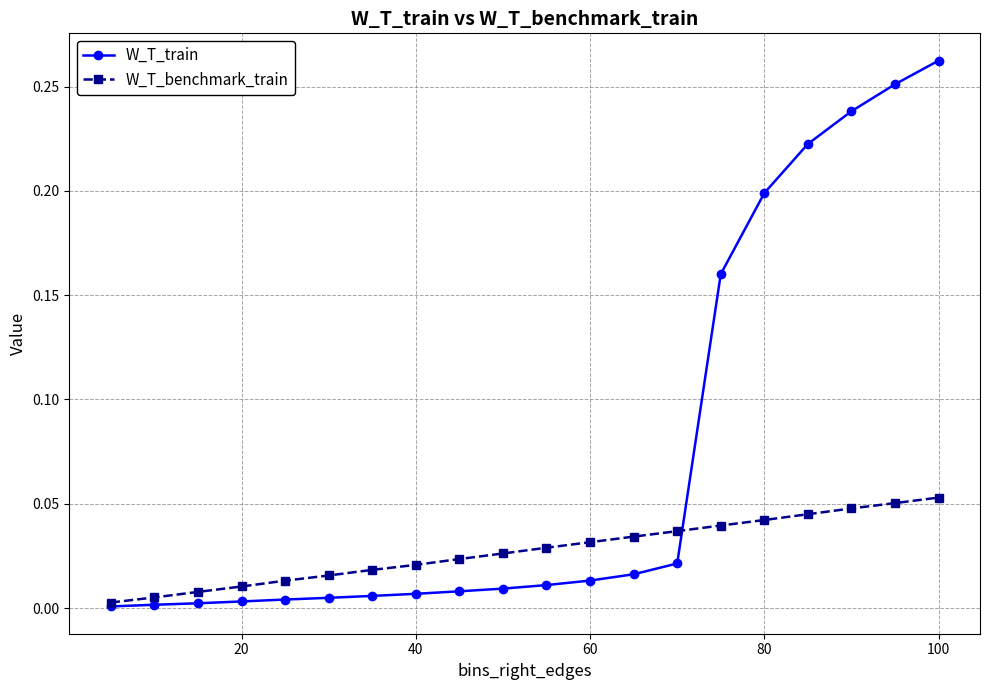

Which series has the widest spread of values?

W_T_train